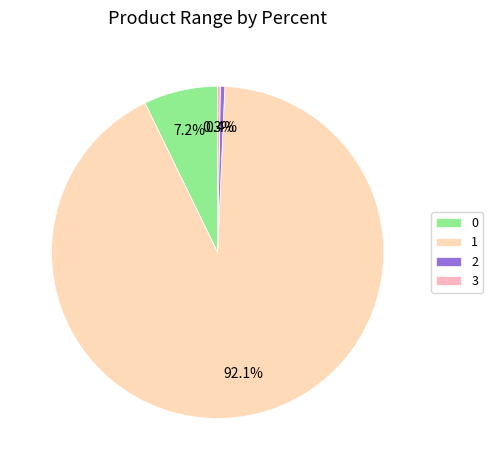

To the nearest percent, what is the combined percentage of 3 and 2?

1%